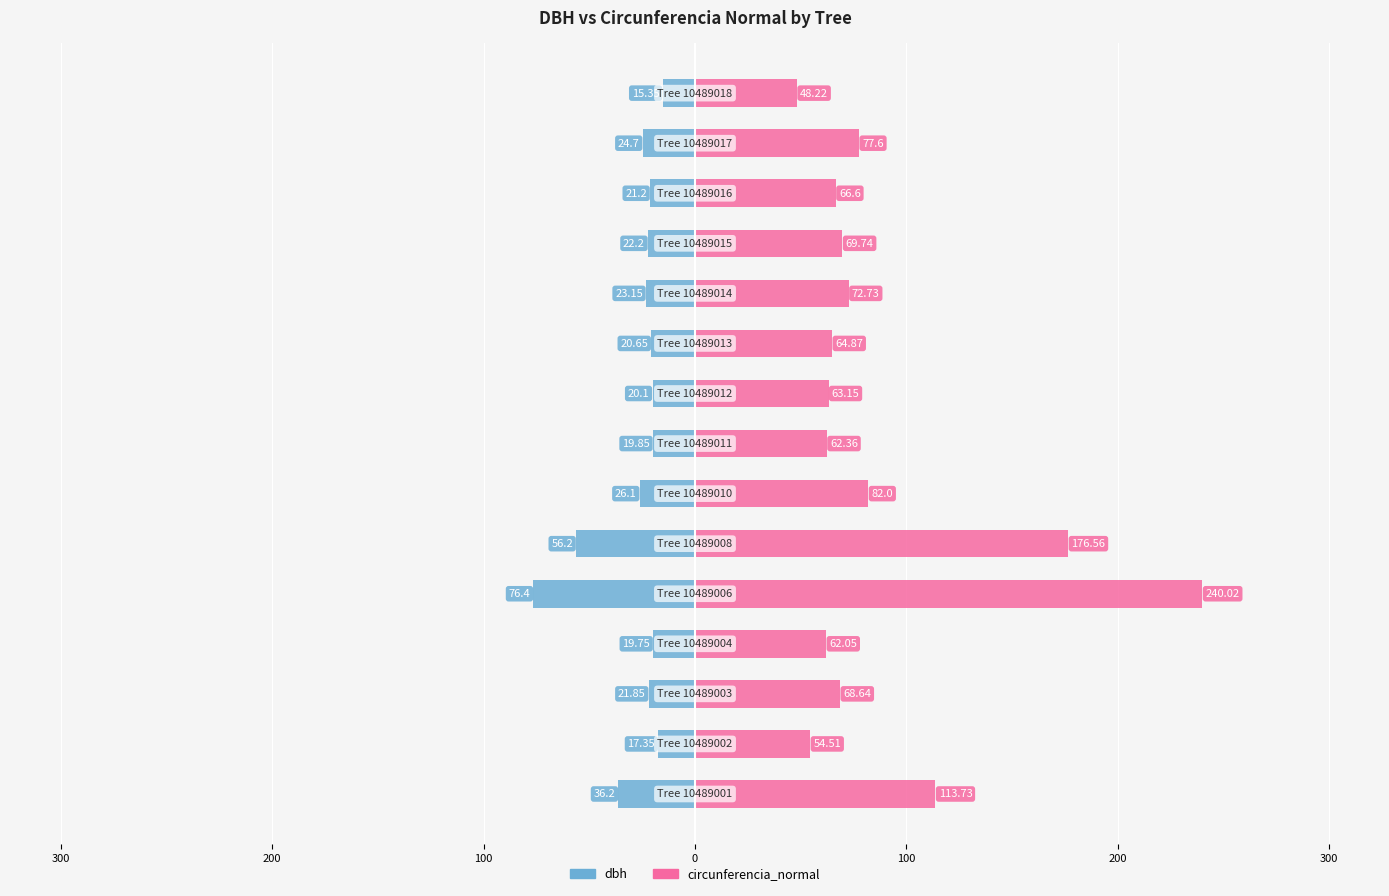

Between 400 and 100, which series saw the biggest shift?

circunferencia_normal